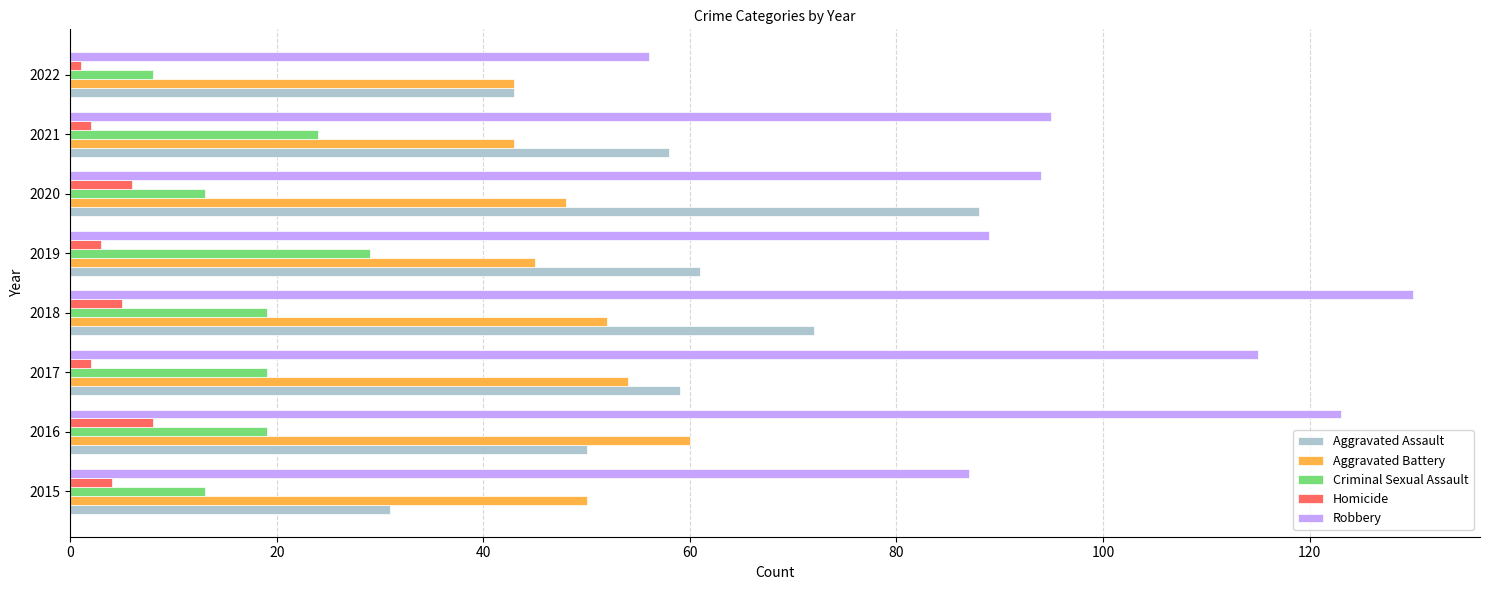

What are all the series names shown in the legend?

Aggravated Assault, Aggravated Battery, Criminal Sexual Assault, Homicide, Robbery